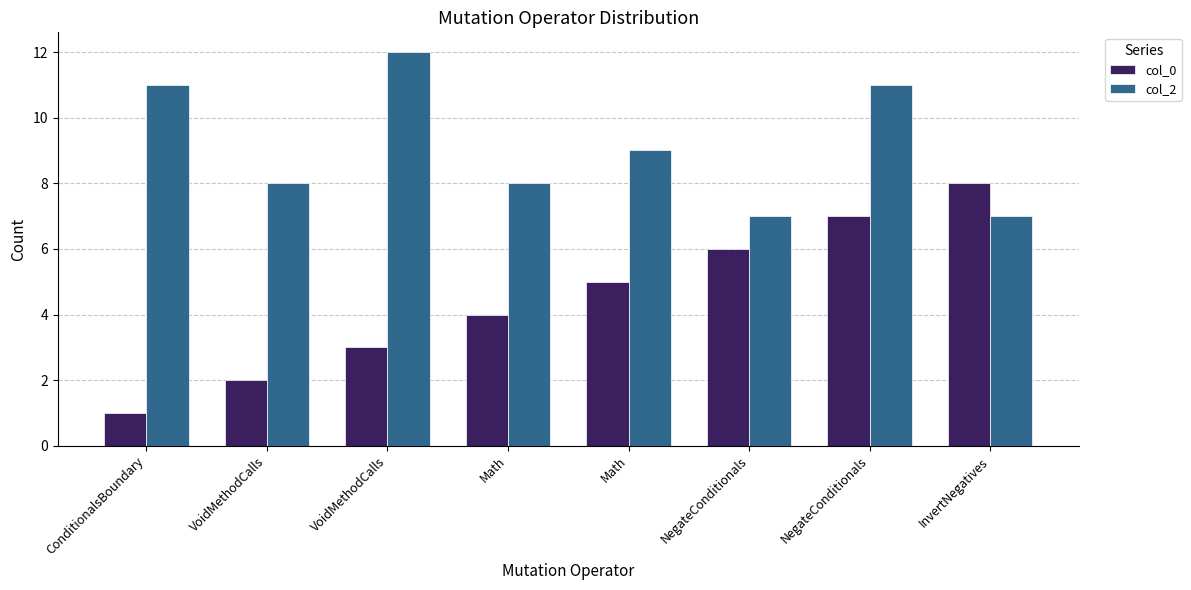

What is the total value across all series at VoidMethodCalls?

10